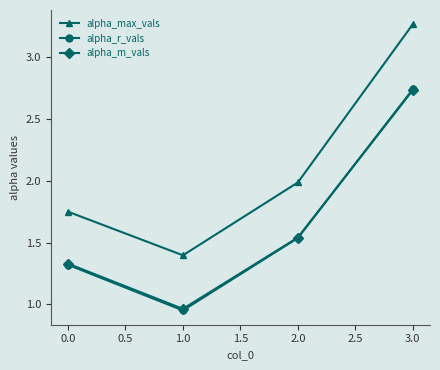

True or false: alpha_max_vals and alpha_m_vals intersect in this chart.

False